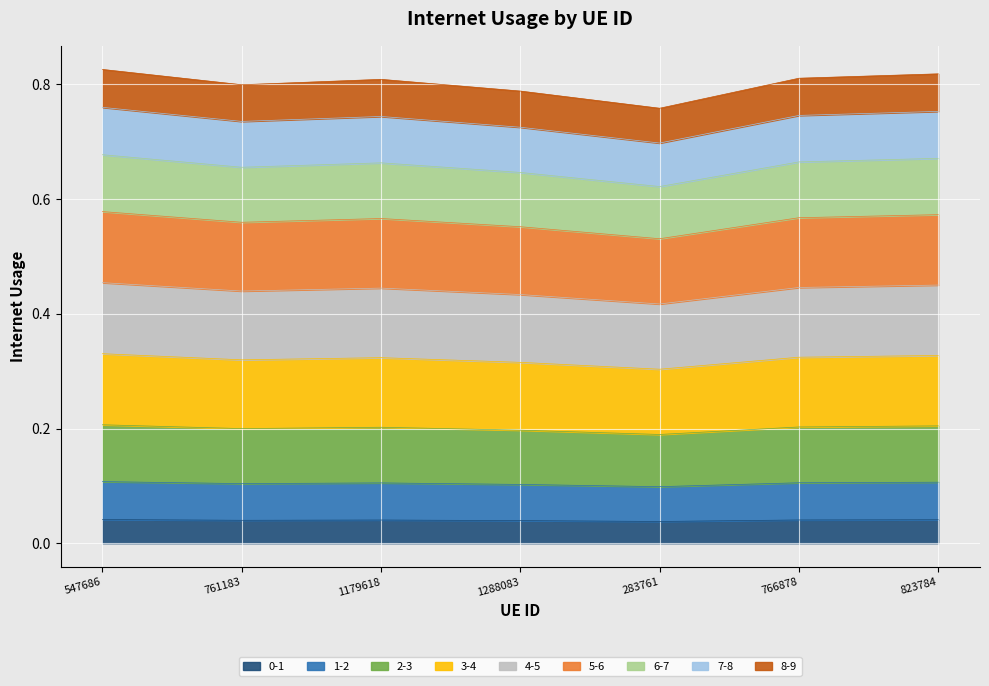

What is the minimum value shown in the chart?

0.1